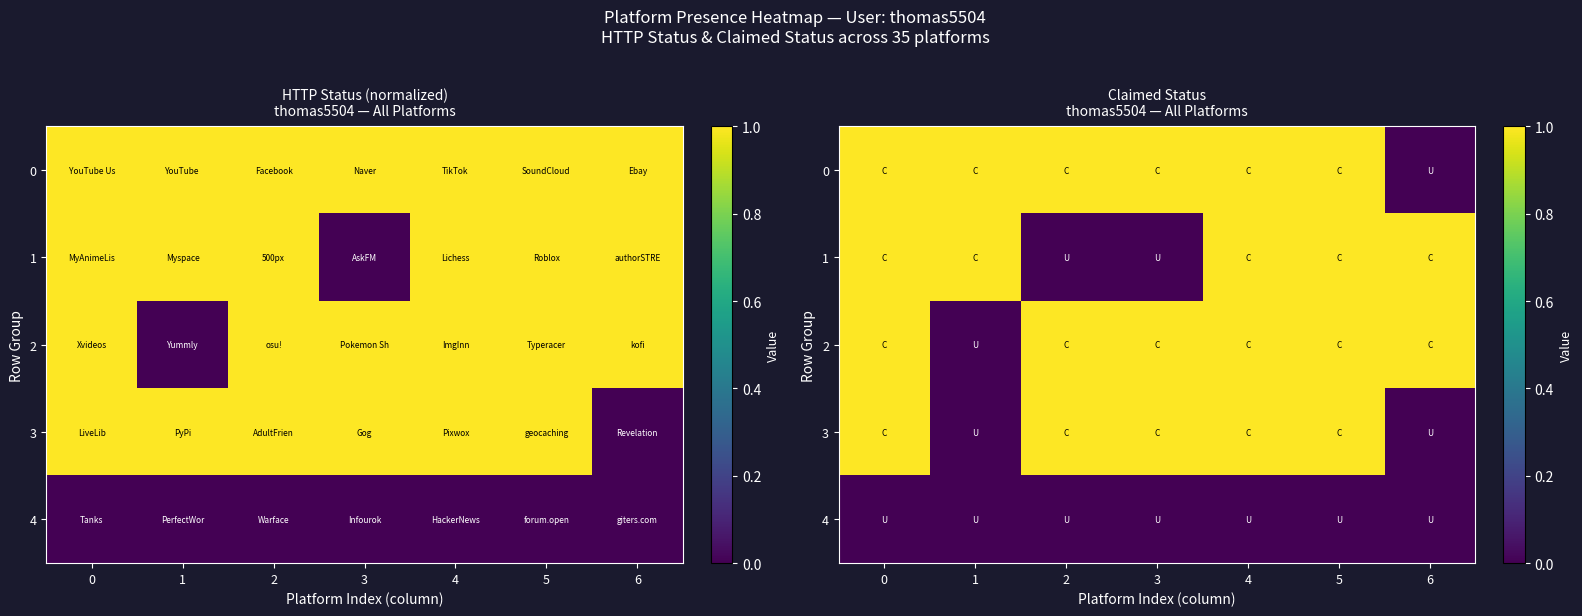

How many values in the 0 series are below 1?

1